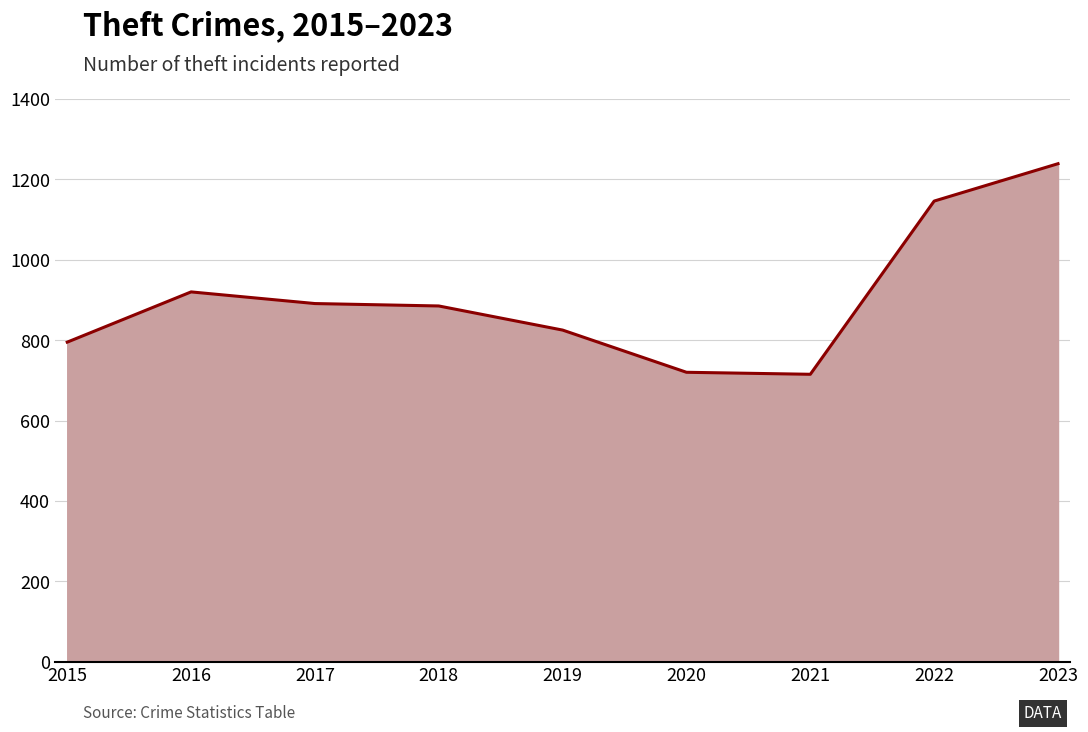

The chart shows a value of 720 at 2020. True or false?

True